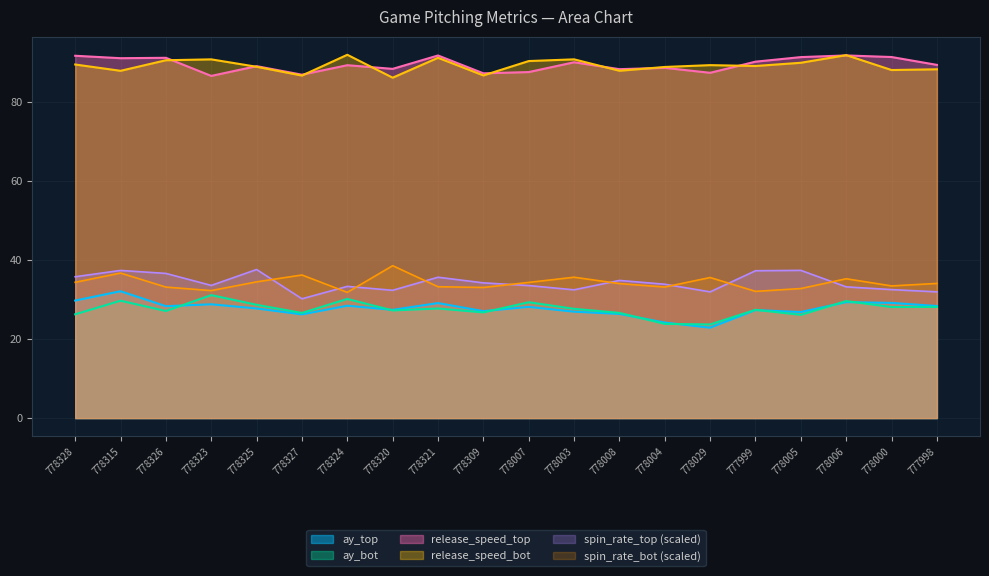

Read the release_spin_rate_top value at 778326.

36.6